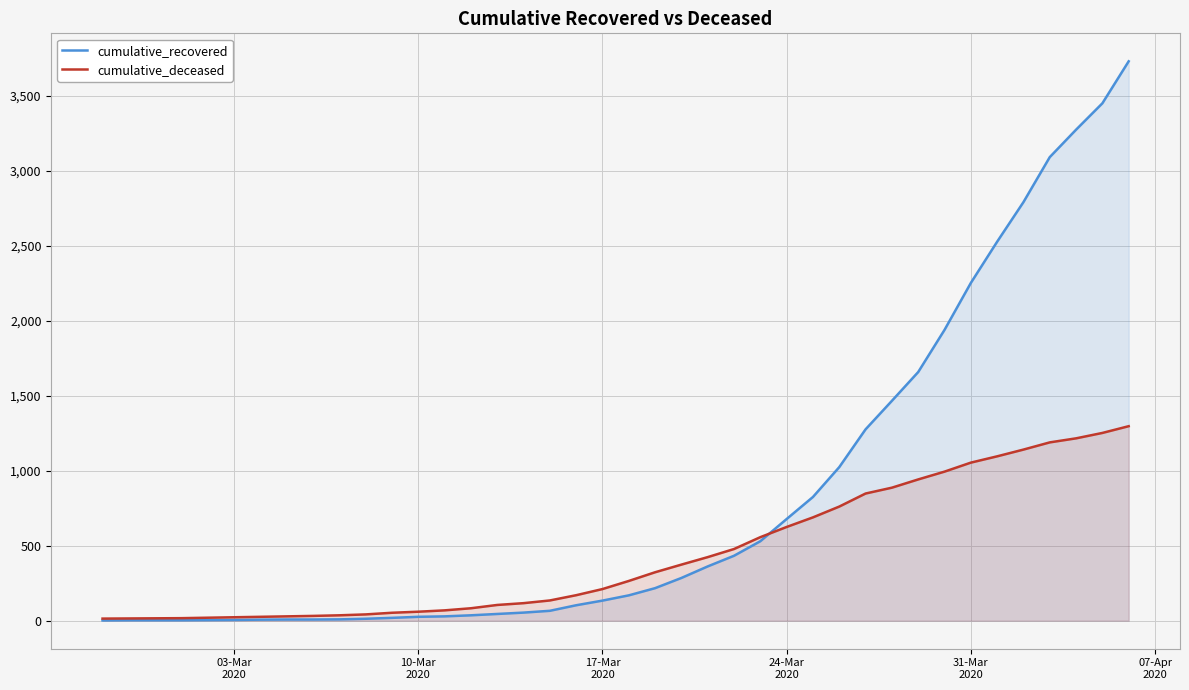

Rank the series by their average value, from lowest to highest.

cumulative_deceased, cumulative_recovered